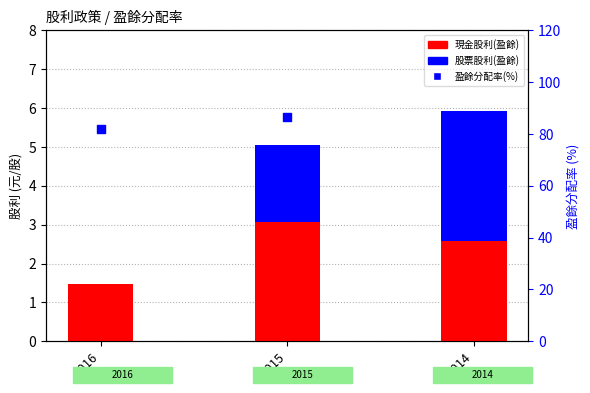

Which series has the widest spread of Y values?

盈餘分配率(%)